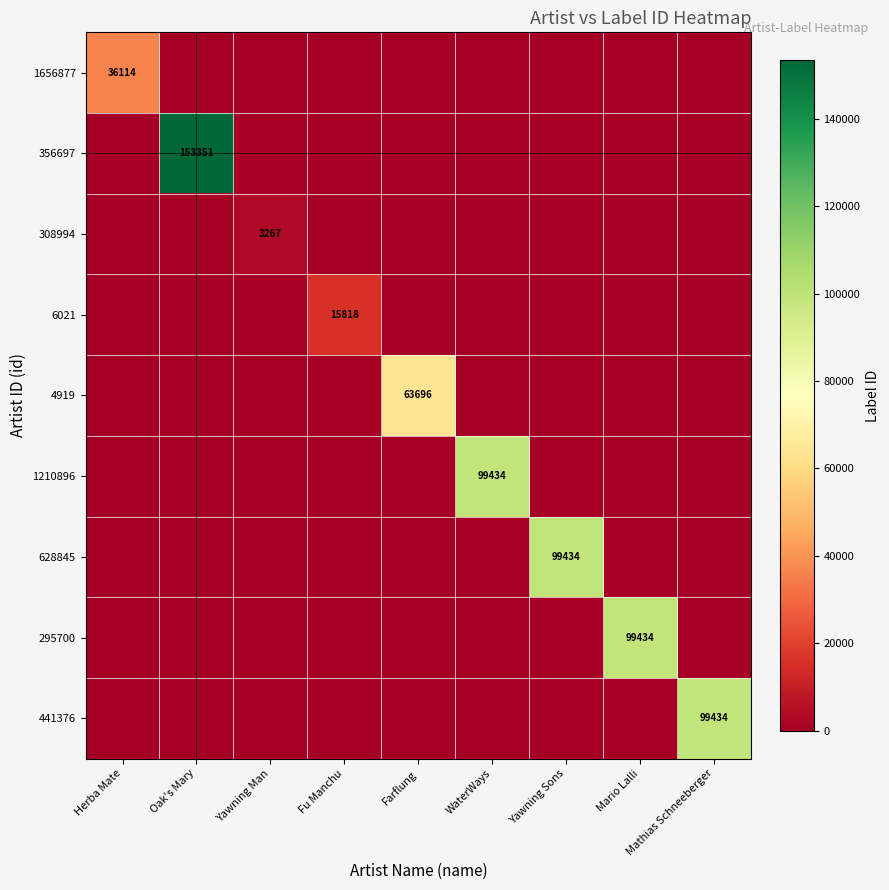

Is it true that 628845 equals 34356 at Yawning Man?

False